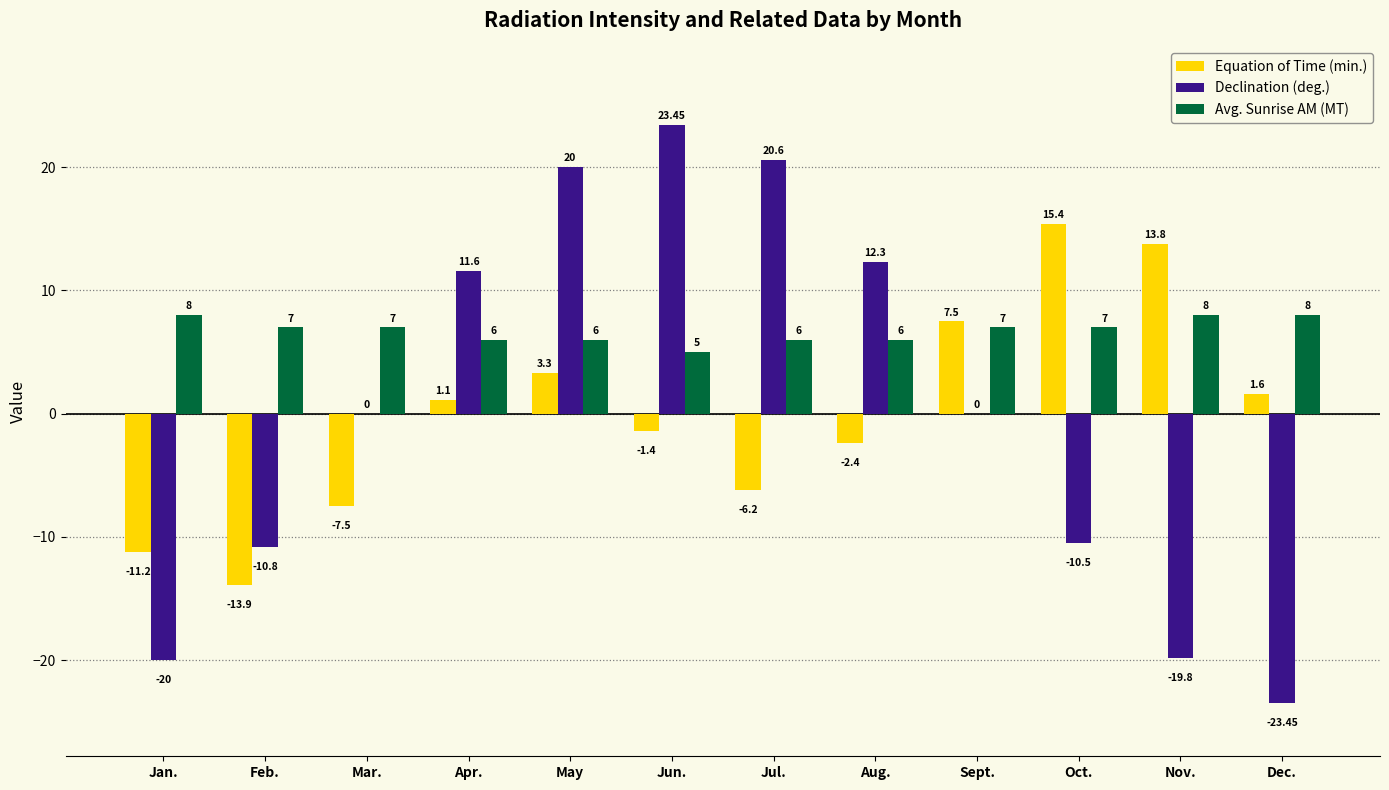

At which category is the sum across all series the highest?

May